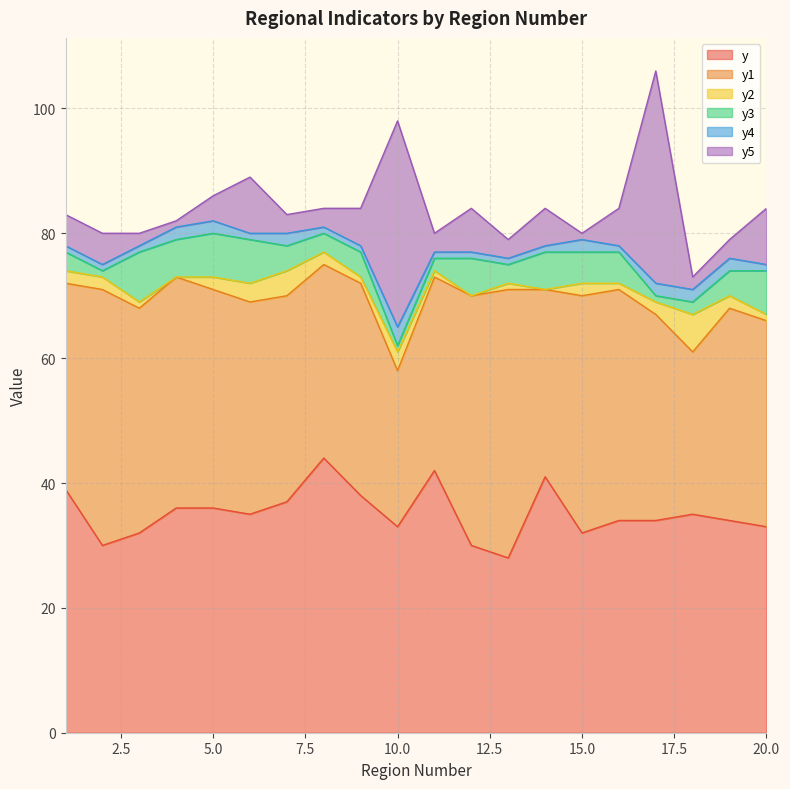

Rank the series at 11 from lowest to highest value.

y2, y4, y3, y5, y1, y